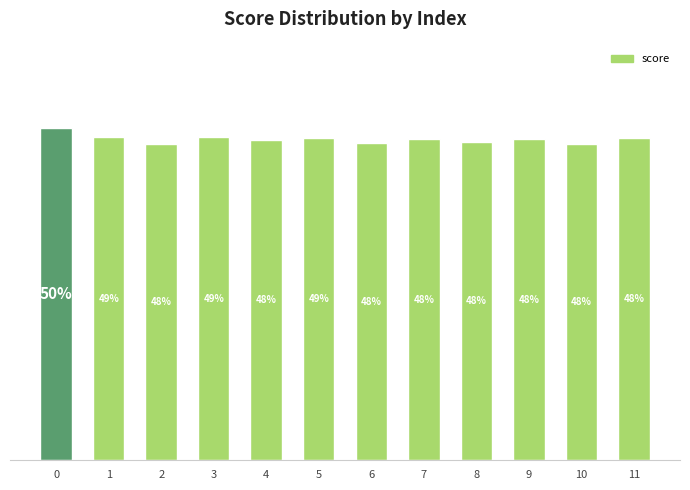

Does the chart contain stacked bars?

No